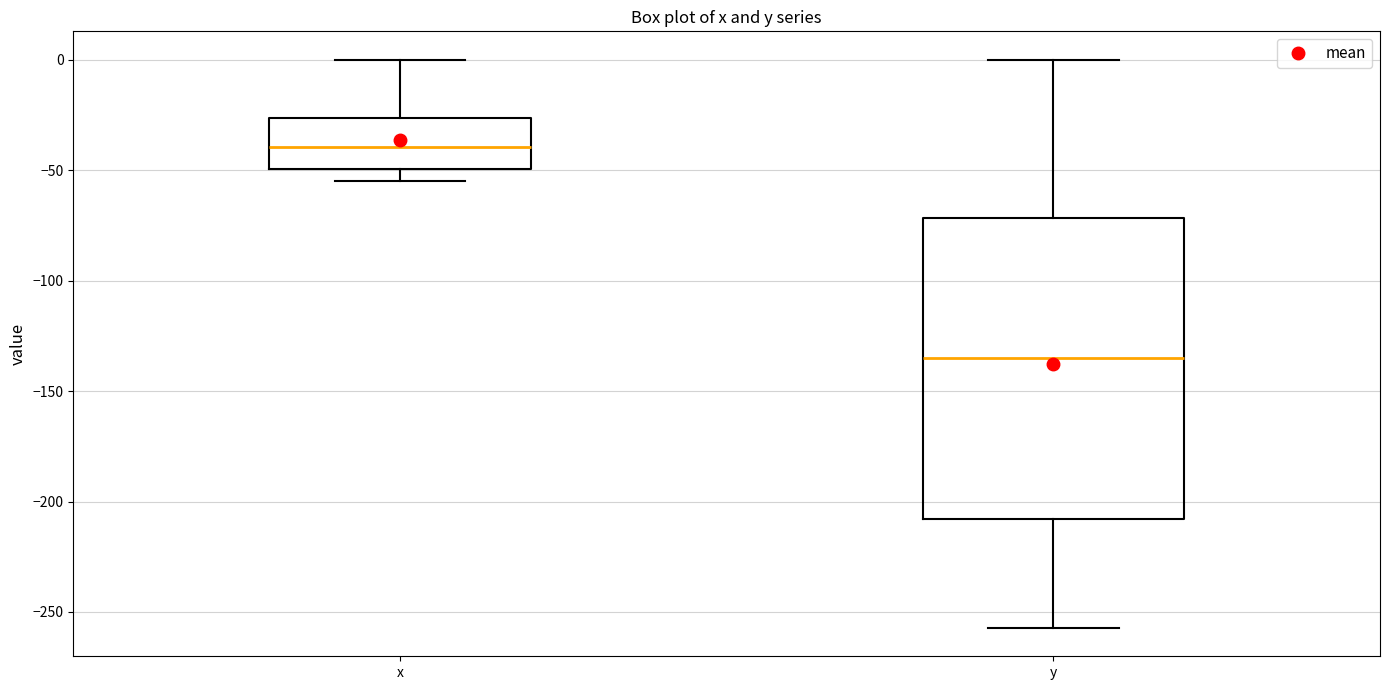

Reading left to right, read every box against the y-axis: the position of its median line, the range the box covers, and the ends of its whiskers. The values are not printed on the chart, so give them approximately, as read against the axis.

x: median -40, box -50 to -25, whiskers -55 to 0
y: median -135, box -210 to -70, whiskers -255 to 0